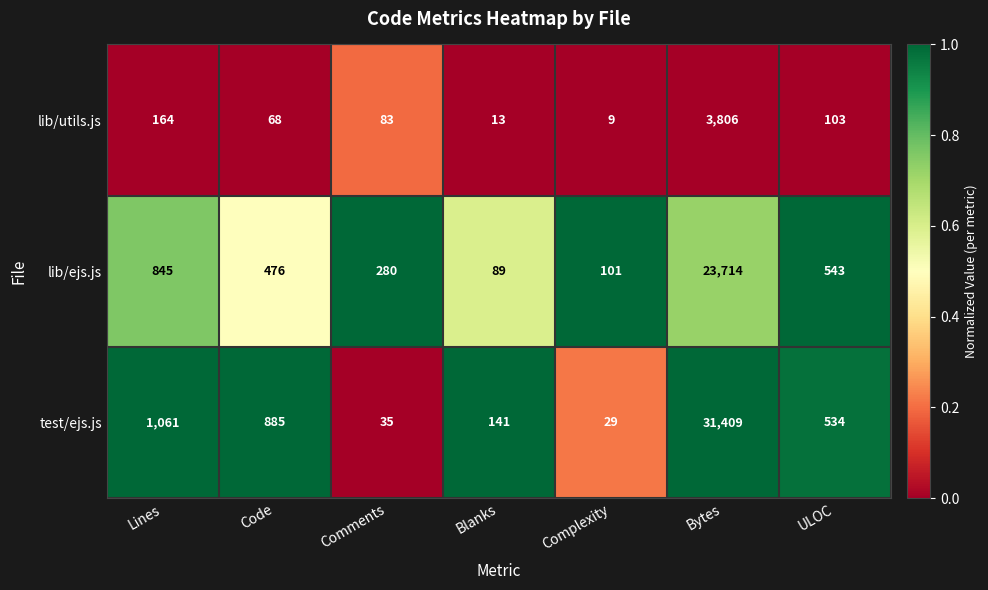

Which series has the largest total across all categories?

test/ejs.js